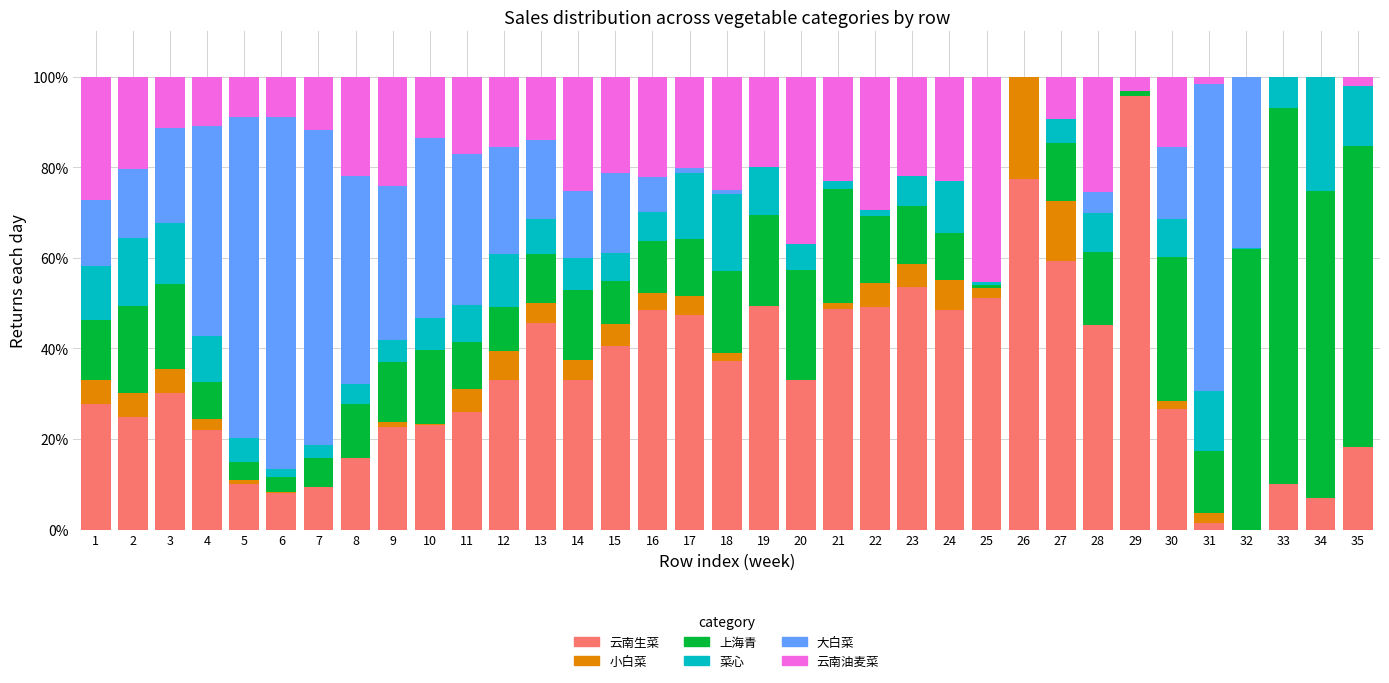

At which label does 云南生菜 reach its peak?

29